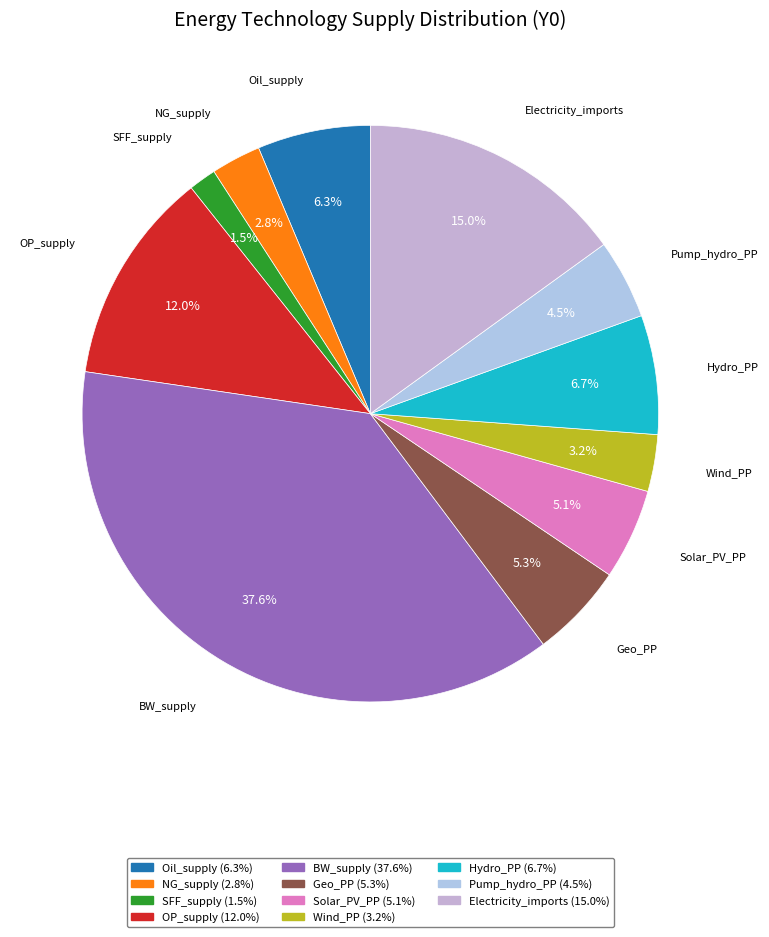

To the nearest percent, what percentage of the pie is Hydro_PP?

7%